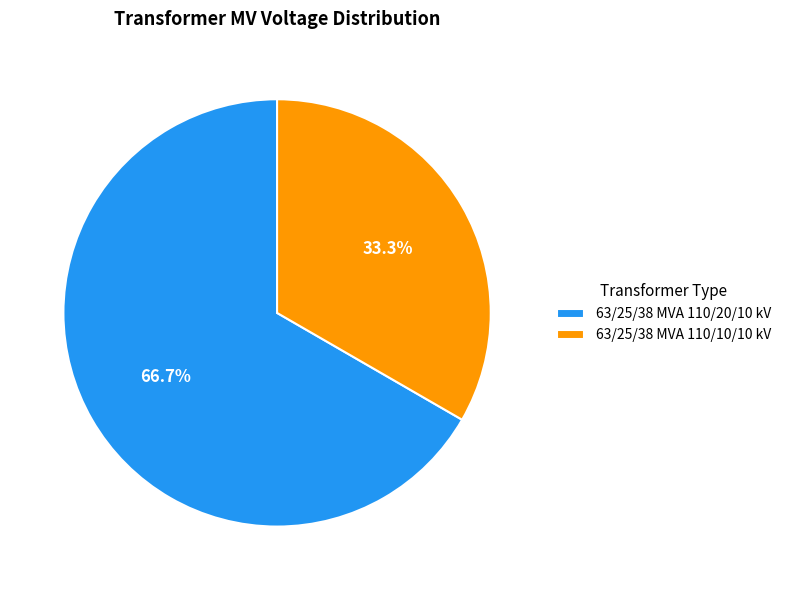

Rank the categories by value from highest to lowest.

63/25/38 MVA 110/20/10 kV, 63/25/38 MVA 110/10/10 kV